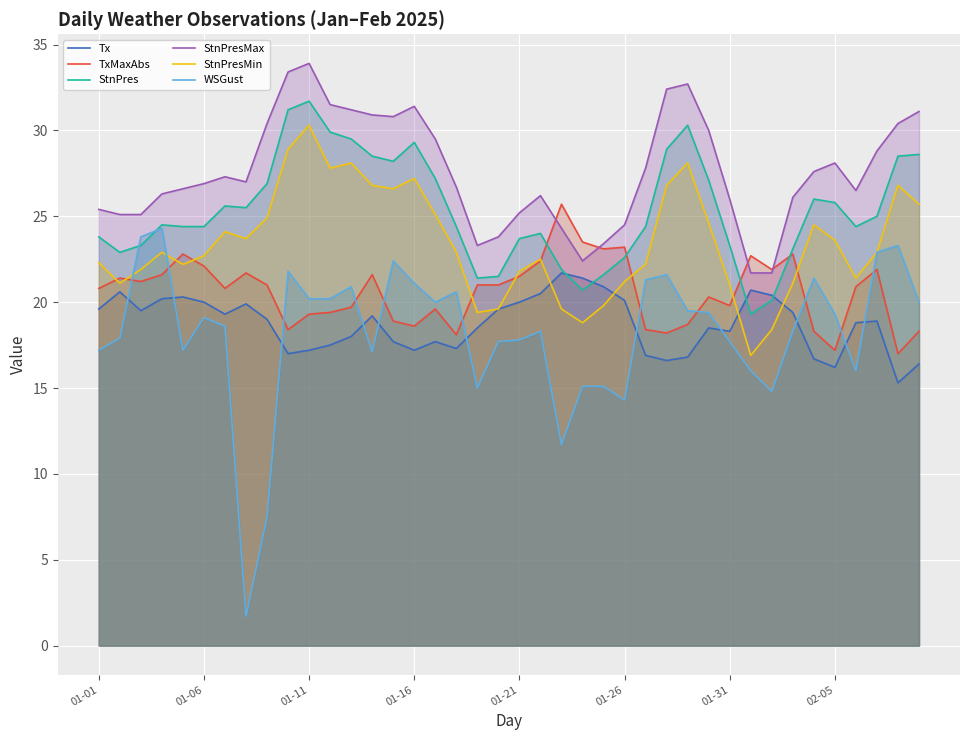

Is it true that StnPresMax equals 36.0 at 18?

False